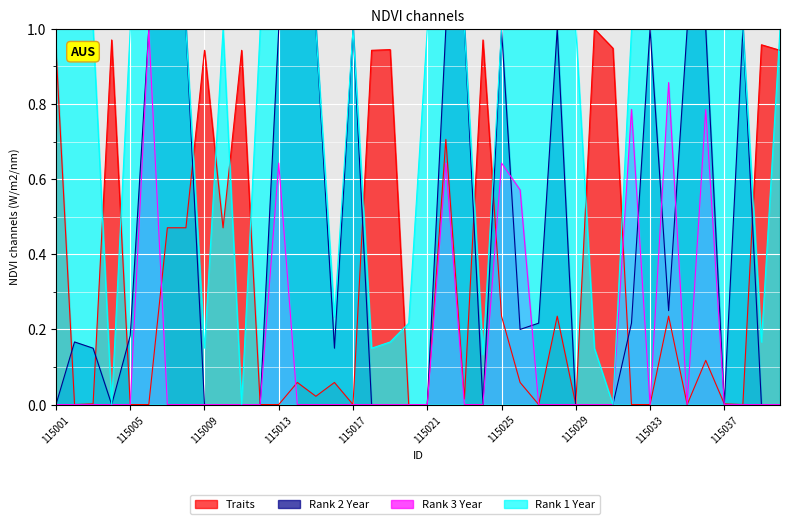

How many interior local peaks does the Traits series have?

13